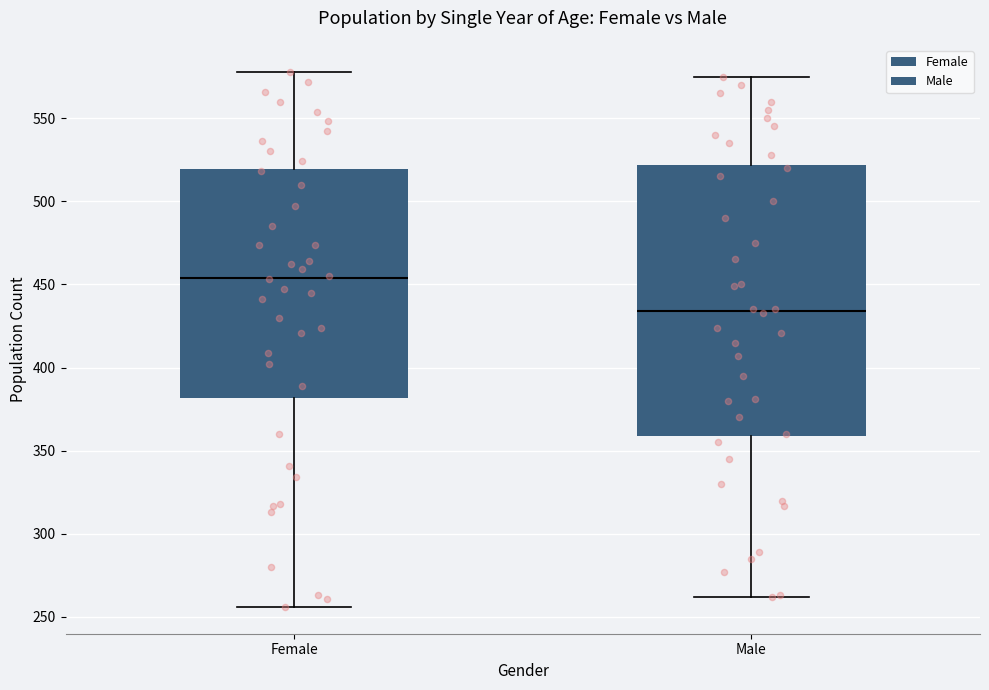

Where does the upper whisker of the box for Female end on the y-axis? The values are not printed on the chart, so give them approximately, as read against the axis.

580